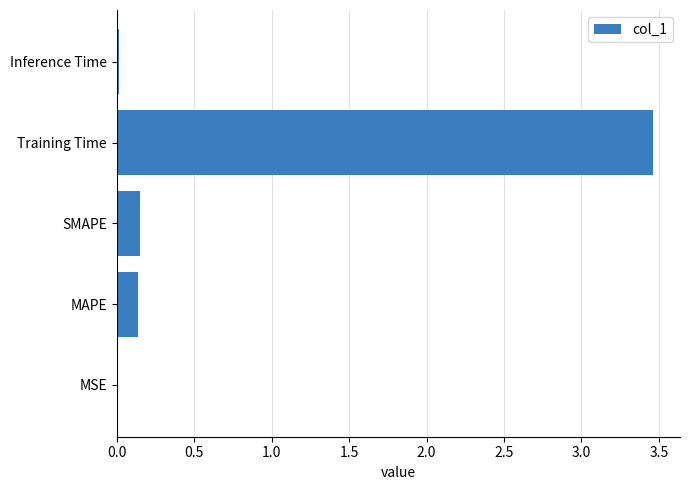

What is the change in value from SMAPE to Training Time?

+3.3